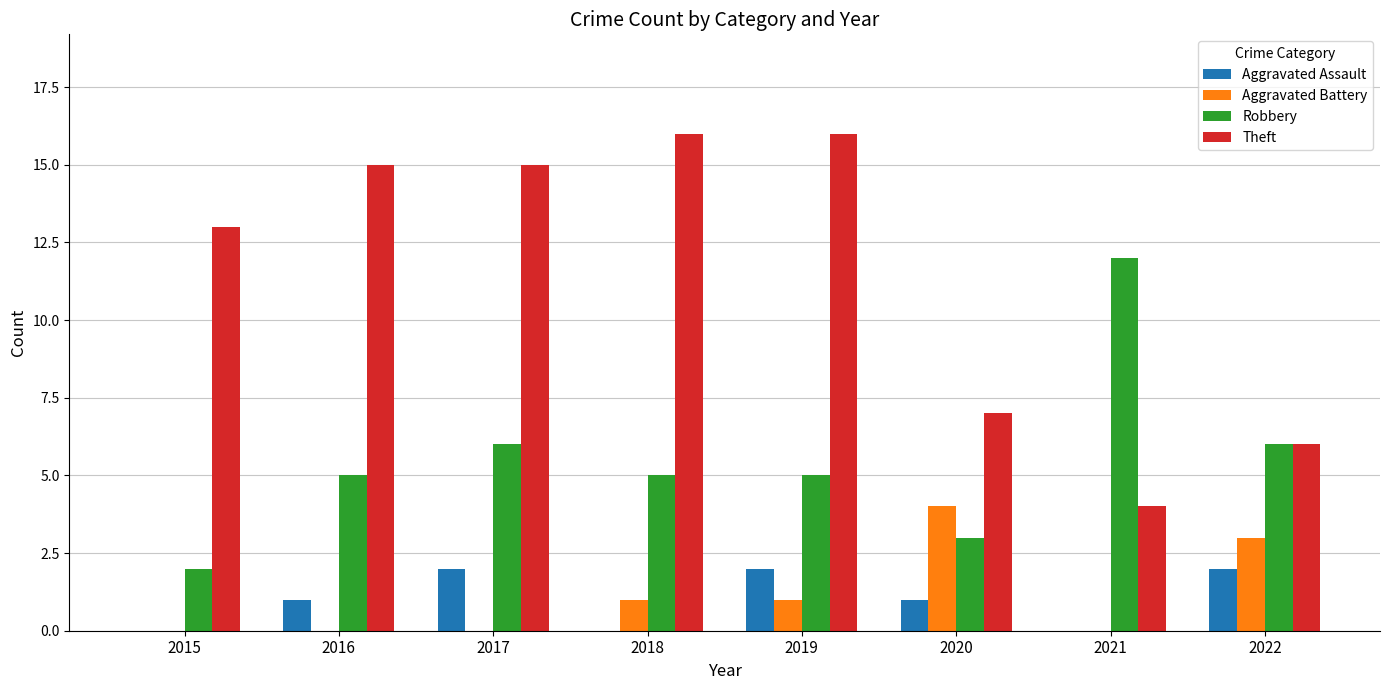

Reading left to right, transcribe all the data shown in this chart.

Aggravated Assault: 2015=0	2016=1	2017=2	2018=0	2019=2	2020=1	2021=0	2022=2
Aggravated Battery: 2015=0	2016=0	2017=0	2018=1	2019=1	2020=4	2021=0	2022=3
Robbery: 2015=2	2016=5	2017=6	2018=5	2019=5	2020=3	2021=12	2022=6
Theft: 2015=13	2016=15	2017=15	2018=16	2019=16	2020=7	2021=4	2022=6